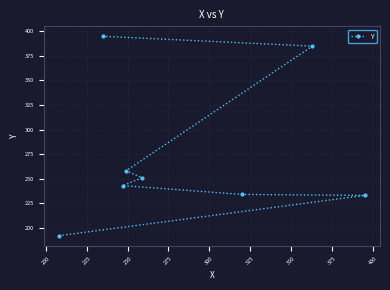

What is the sum of all values?

2191